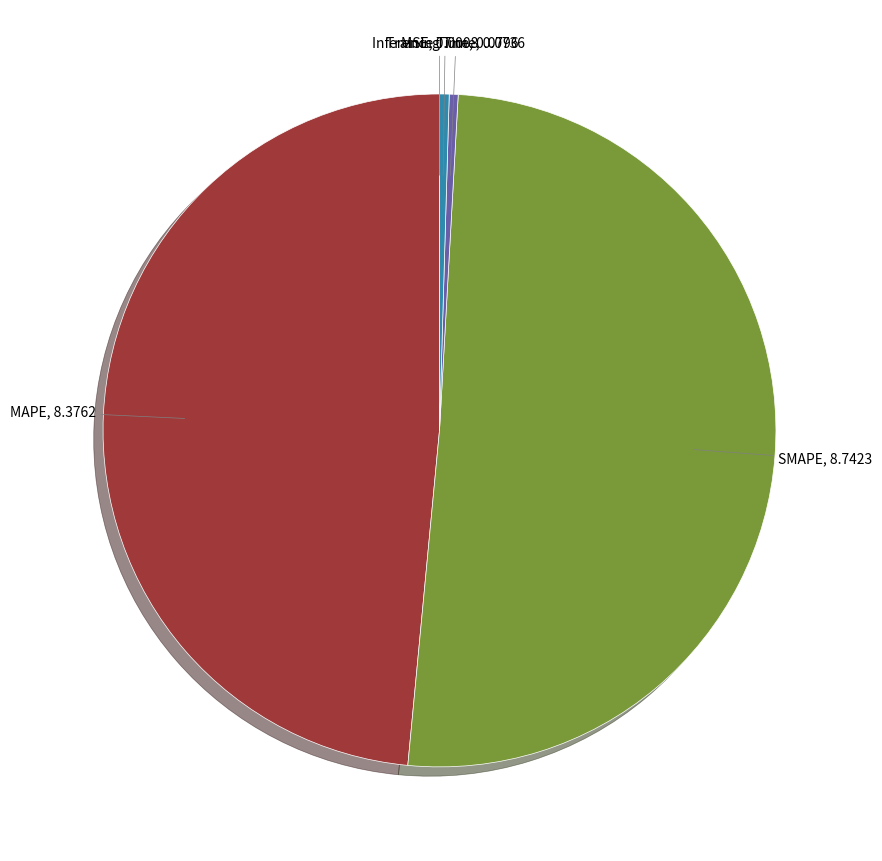

Is there a majority slice in this chart?

Yes